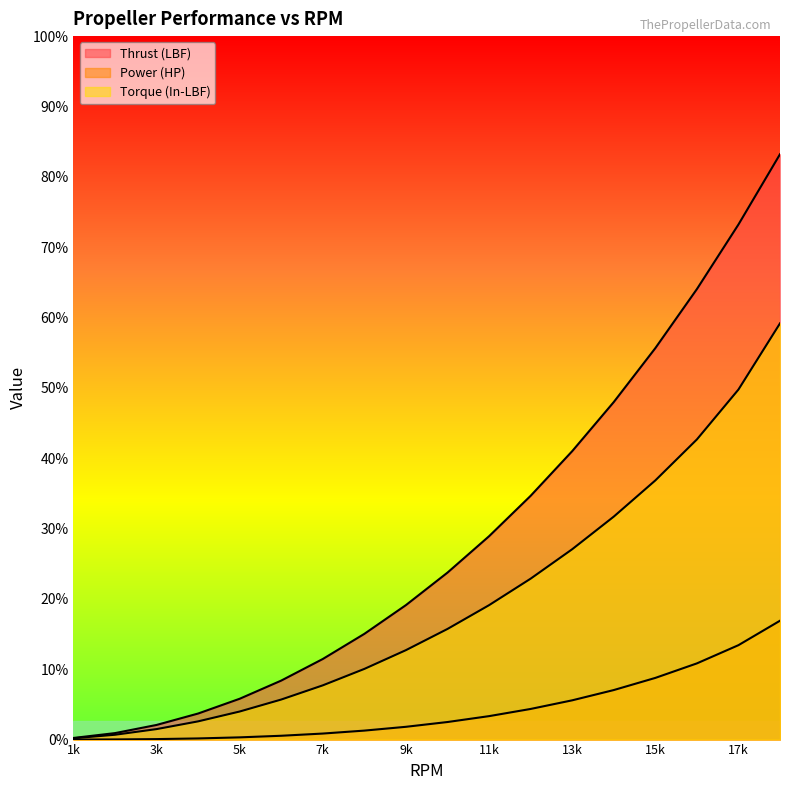

Reading left to right, list all the values displayed in this chart.

Thrust (LBF): 0.1	0.3	0.6	1.1	1.7	2.5	3.4	4.5	5.7	7.1	8.7	10.4	12.3	14.4	16.7	19.2	22.0	25.0
Power (HP): 0.0	0.0	0.0	0.0	0.1	0.2	0.3	0.4	0.5	0.7	1.0	1.3	1.7	2.1	2.6	3.2	4.0	5.1
Torque (In-LBF): 0.1	0.2	0.4	0.8	1.2	1.7	2.3	3.0	3.8	4.7	5.7	6.9	8.1	9.5	11.1	12.8	14.9	17.8